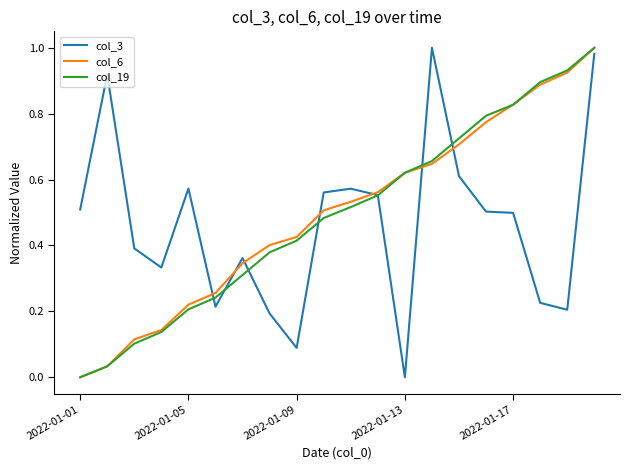

How many intersections are there between col_6 and col_3?

7